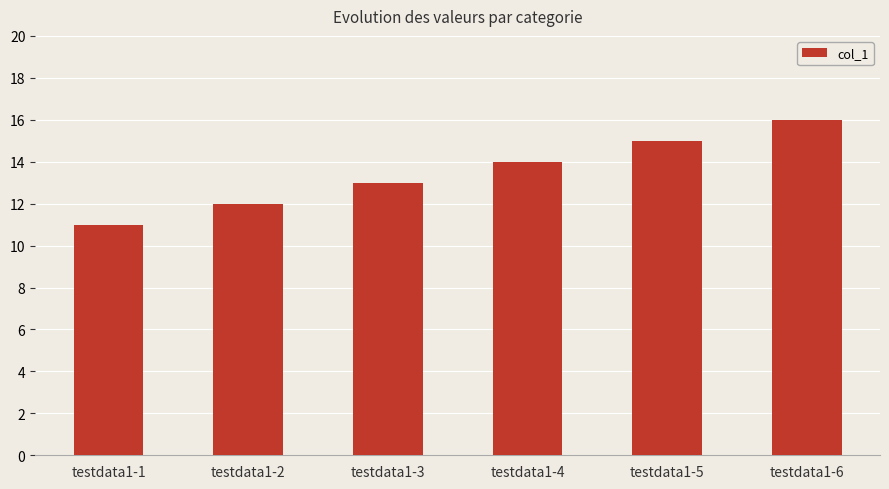

What is the value of the 4th bar from the left?

14